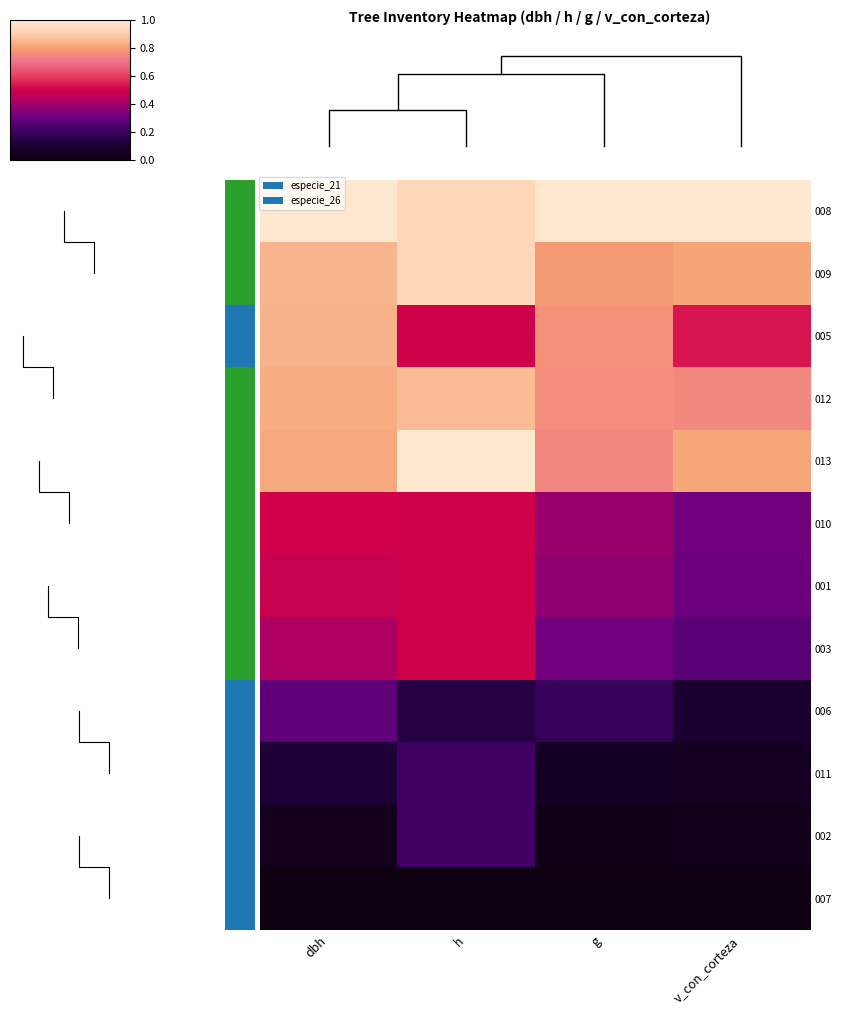

Rank the series at h from highest to lowest value.

013, 008, 009, 012, 005, 010, 001, 003, 011, 002, 006, 007